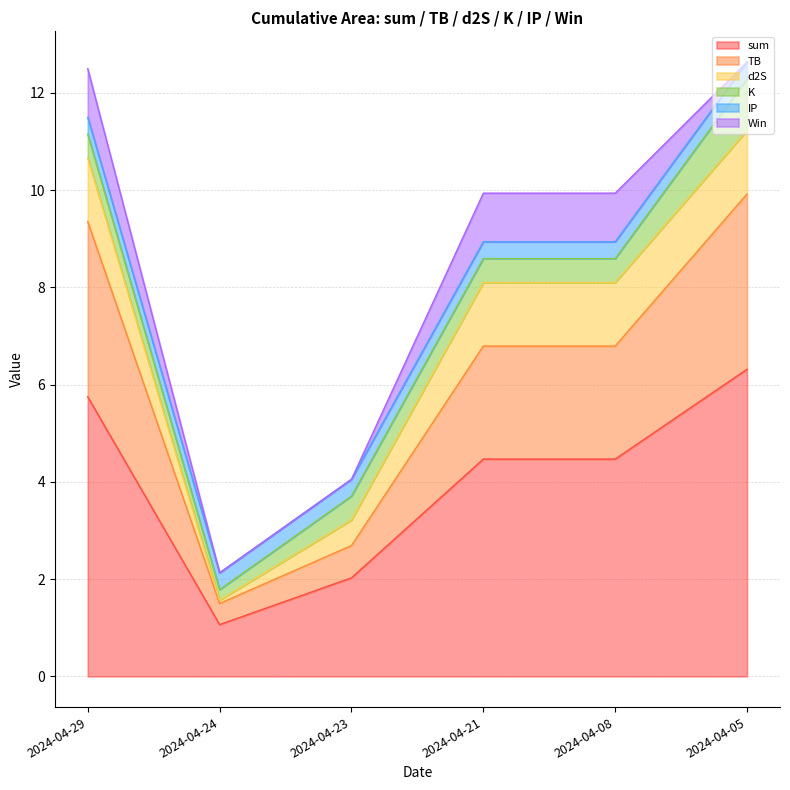

What is the value of the TB point at the 5th from the left?

2.3